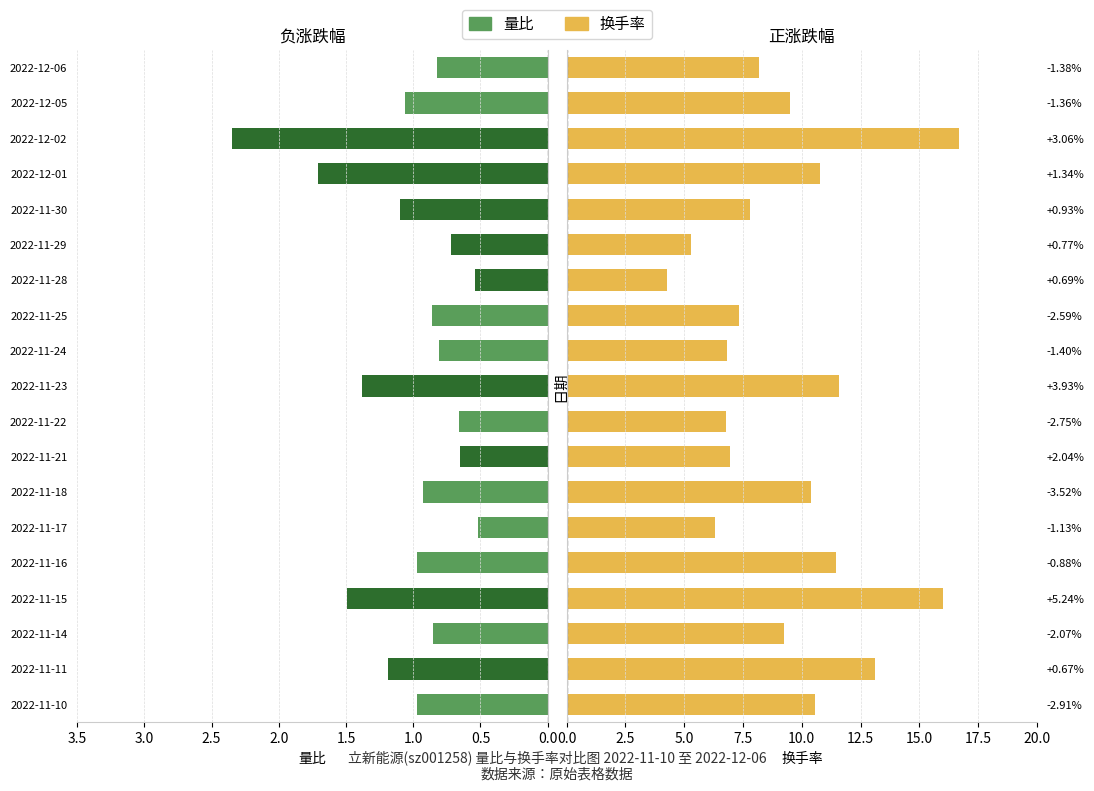

How many data points in 换手率 are above 9?

10